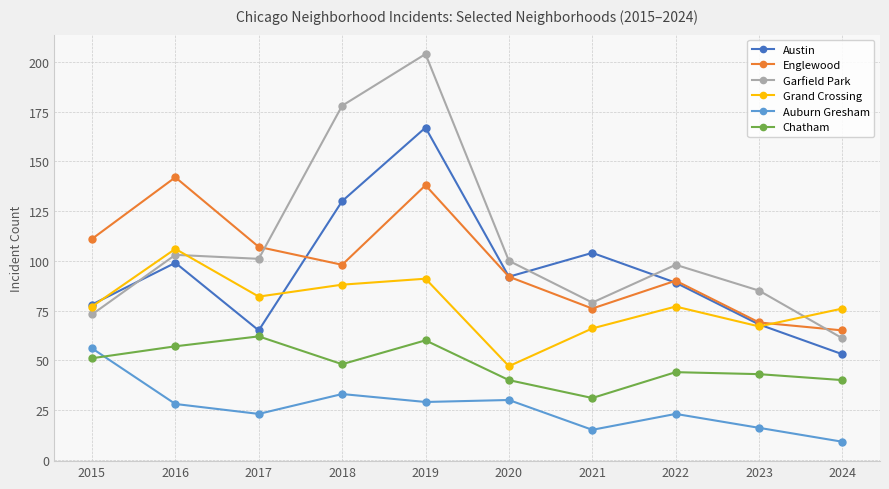

True or false: Chatham and Garfield Park cross at least once.

False